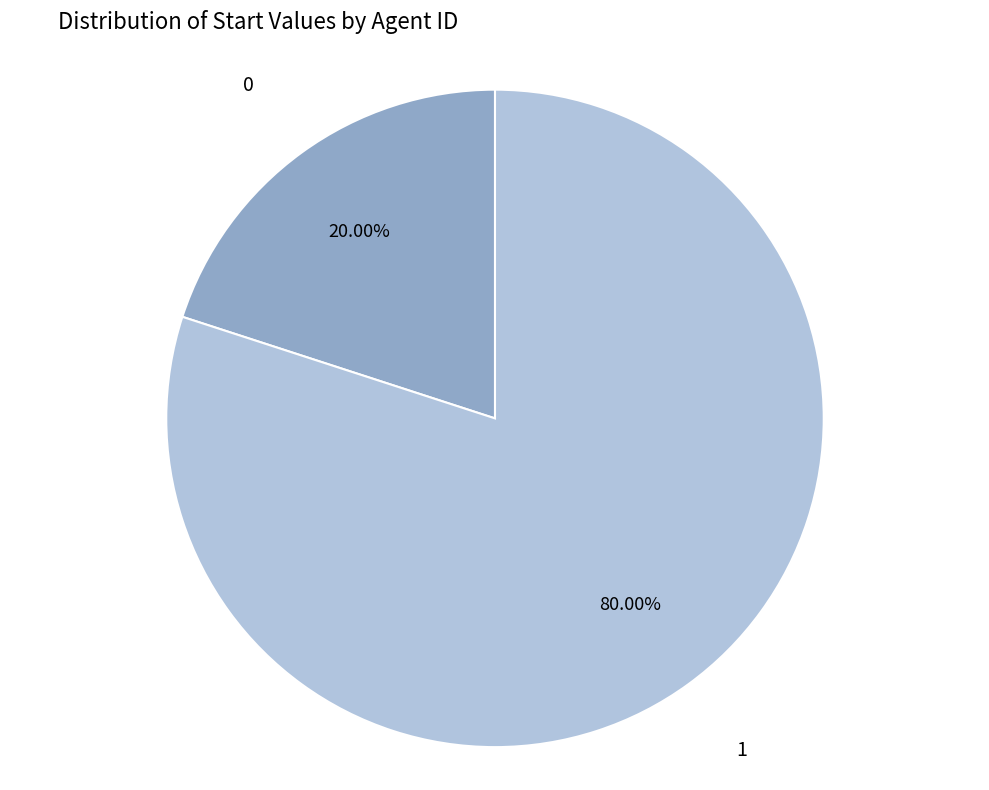

To the nearest percent, what portion does 1 represent?

80%